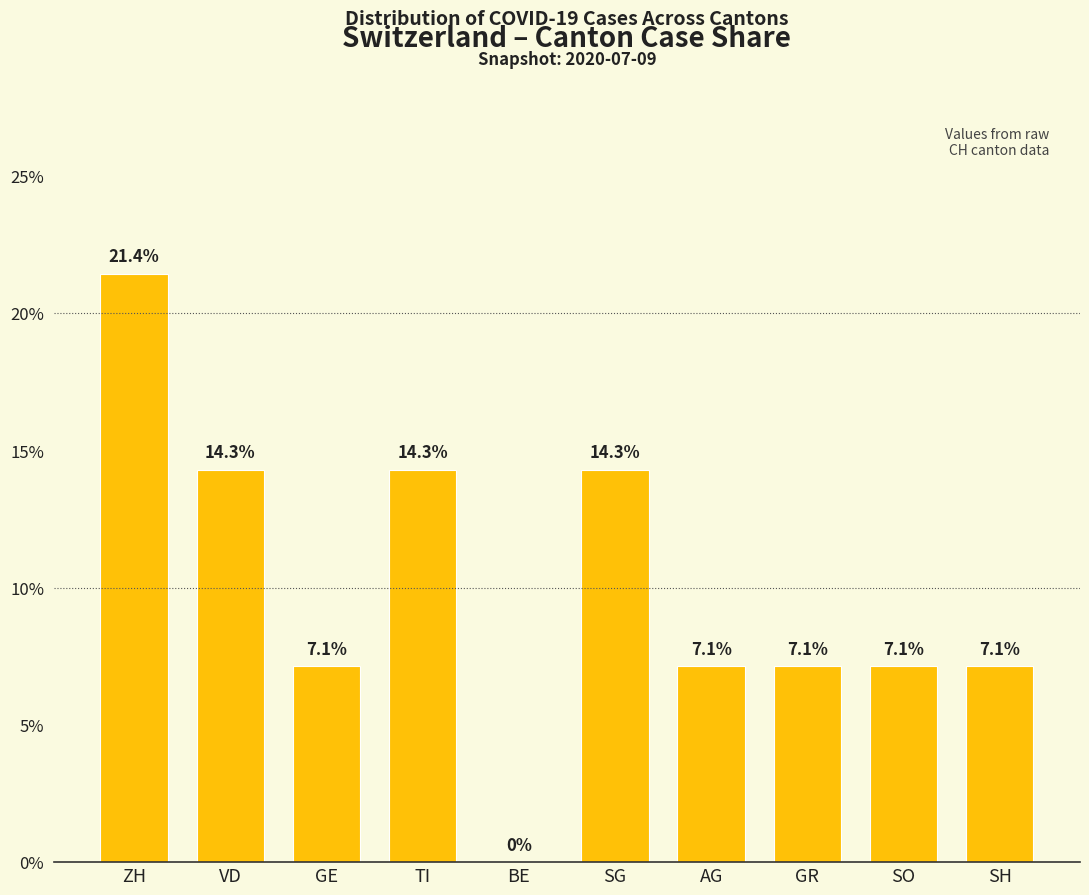

What is the maximum value shown in the chart?

21.4